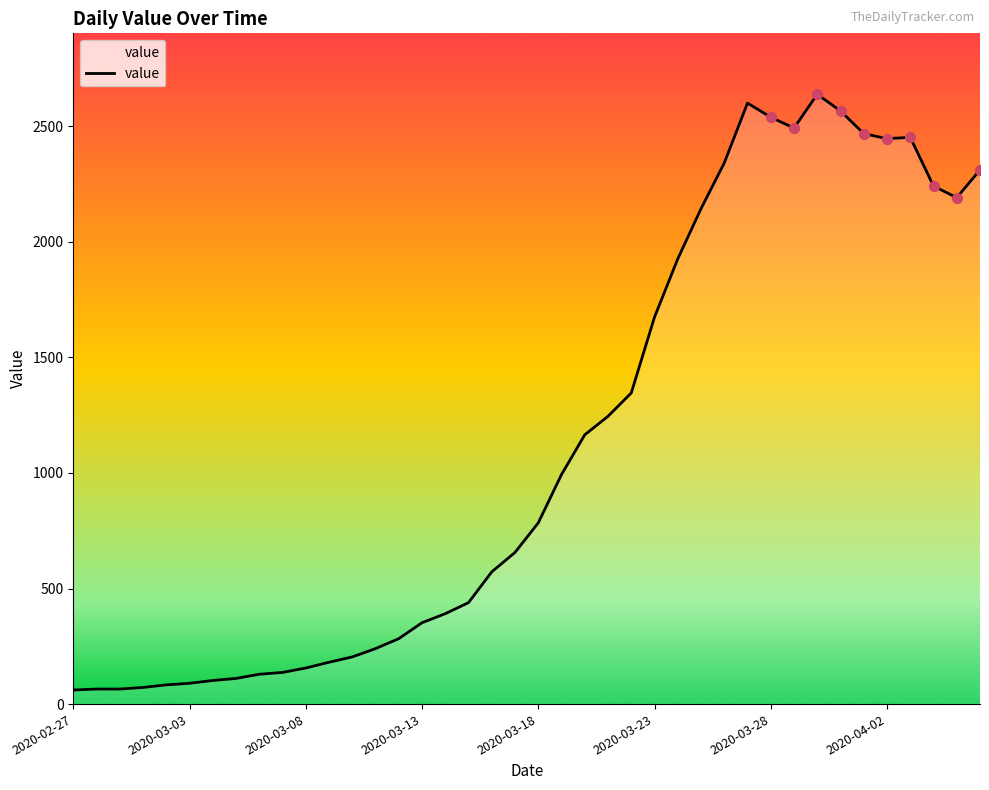

What is the maximum value shown in the chart?

2638